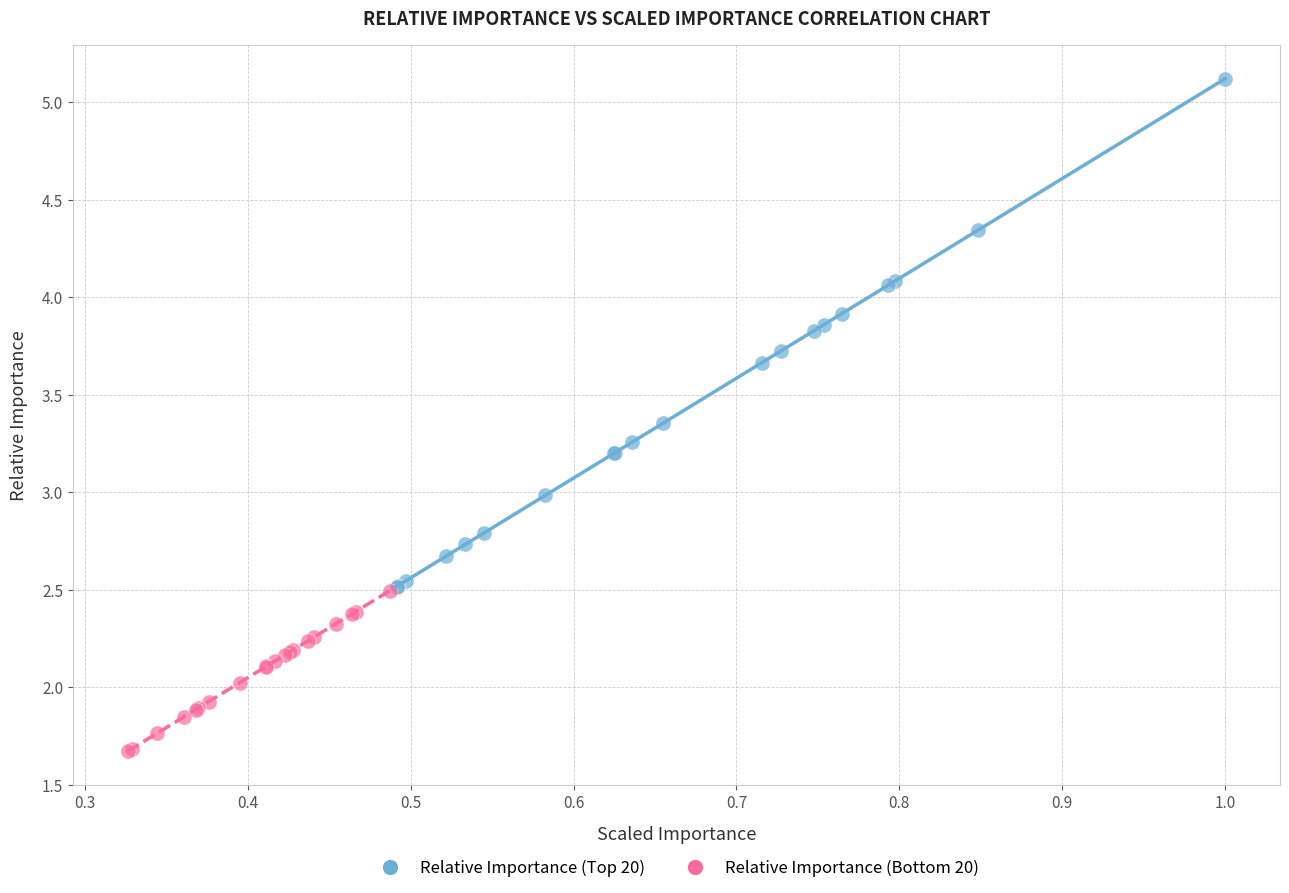

Which series contains the highest Y value?

Relative Importance (Top 20)